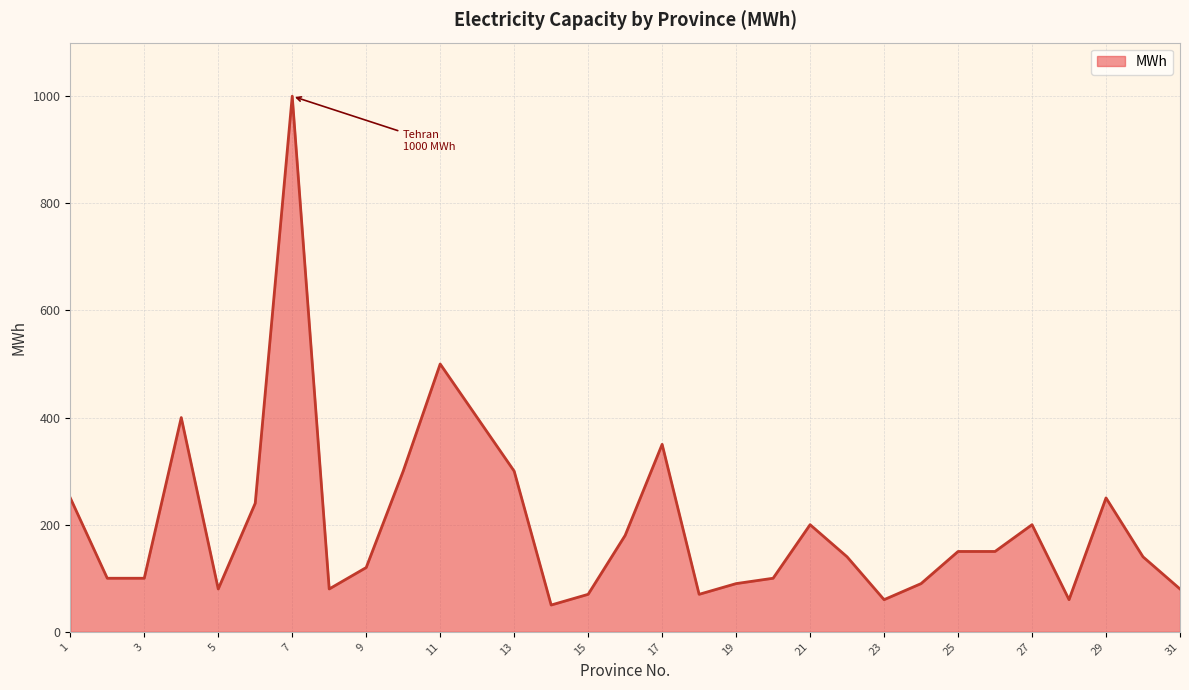

What is the minimum value shown in the chart?

50